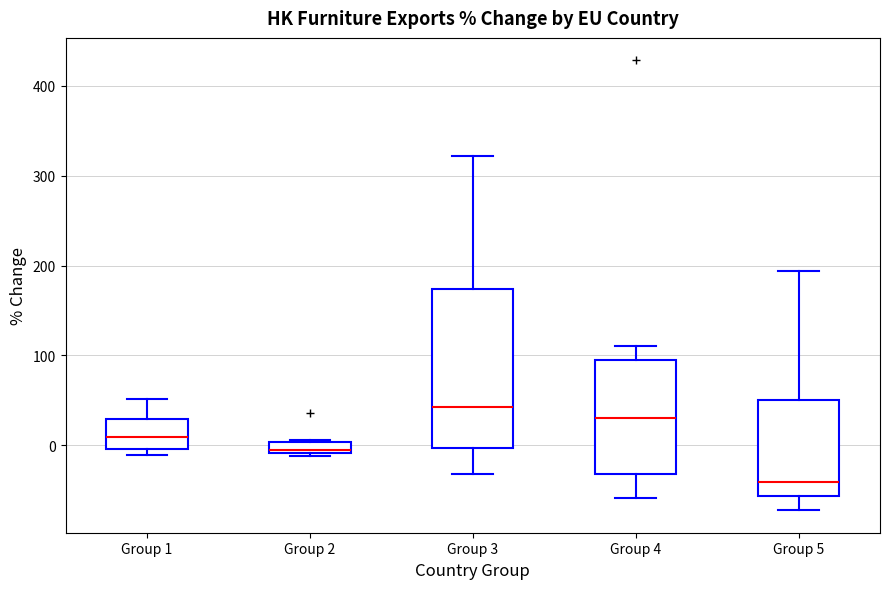

Where is the upper edge of the box for Group 5 on the y-axis? The values are not printed on the chart, so give them approximately, as read against the axis.

50